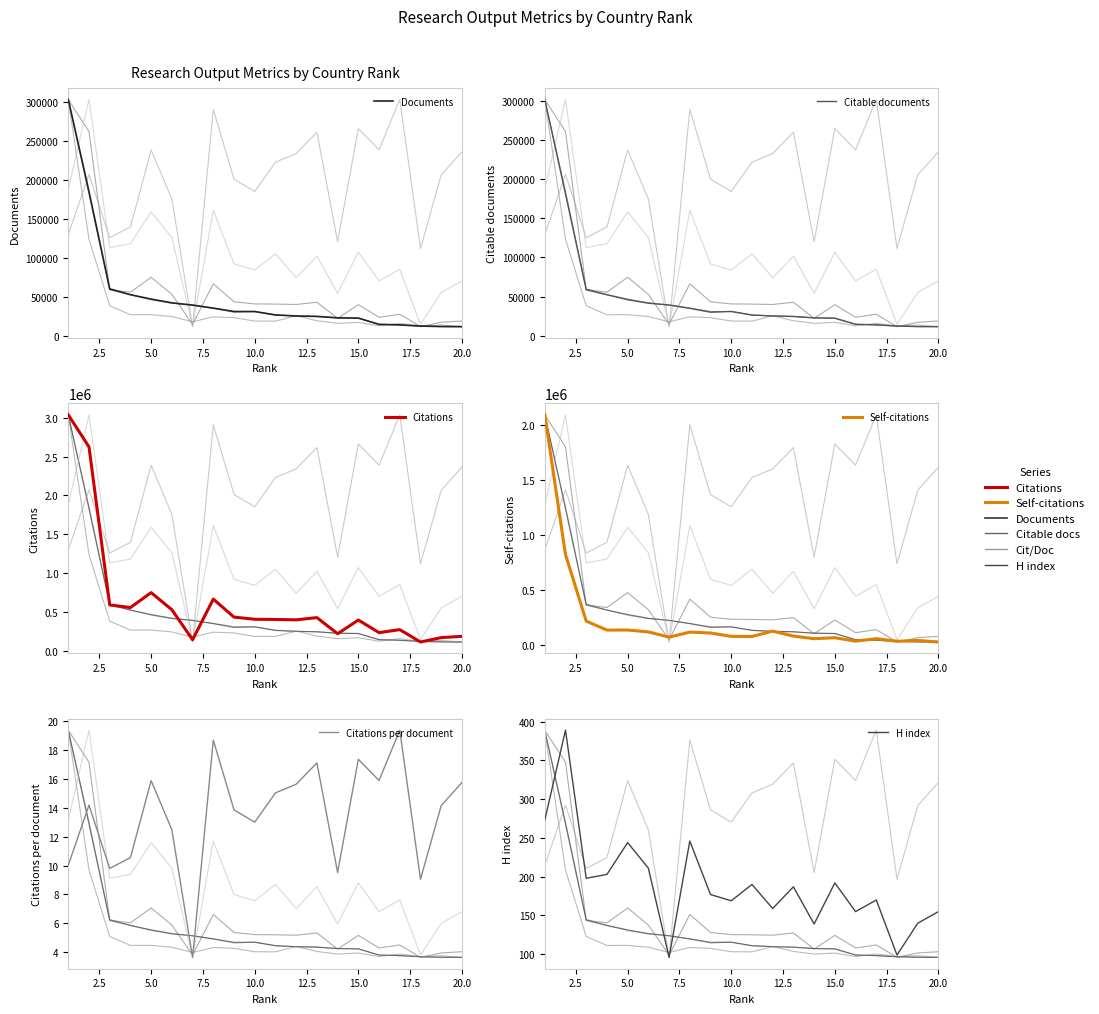

Reading left to right, list all the values displayed in this chart.

Documents: 303064.0	184851.0	60257.0	52780.0	47141.0	42343.0	39424.0	35588.0	31260.0	31200.0	26848.0	25481.0	24969.0	23110.0	22803.0	14738.0	14066.0	12529.0	12010.0	11818.0
Citable documents: 301778.0	181106.0	58589.0	52281.0	45928.0	41464.0	39189.0	34940.0	29959.0	30949.0	26320.0	25204.0	24505.0	22762.0	22276.0	14596.0	13768.0	12324.0	11594.0	11515.0
Citations: 3036531.0	2623922.0	590570.0	557023.0	748994.0	528645.0	142937.0	665415.0	433388.0	405923.0	403834.0	398571.0	427391.0	219895.0	396186.0	234292.0	272767.0	113369.0	170107.0	186273.0
Self-citations: 2092737.0	819242.0	213760.0	132113.0	132737.0	115432.0	67935.0	113363.0	105641.0	74753.0	73792.0	122647.0	77583.0	53635.0	62694.0	31091.0	53811.0	30405.0	38199.0	23545.0
Citations per document: 10.0	14.2	9.8	10.6	15.9	12.5	3.6	18.7	13.9	13.0	15.0	15.6	17.1	9.5	17.4	15.9	19.4	9.1	14.2	15.8
H index: 273.0	389.0	198.0	203.0	244.0	211.0	96.0	246.0	177.0	169.0	190.0	159.0	187.0	139.0	192.0	155.0	170.0	99.0	140.0	155.0